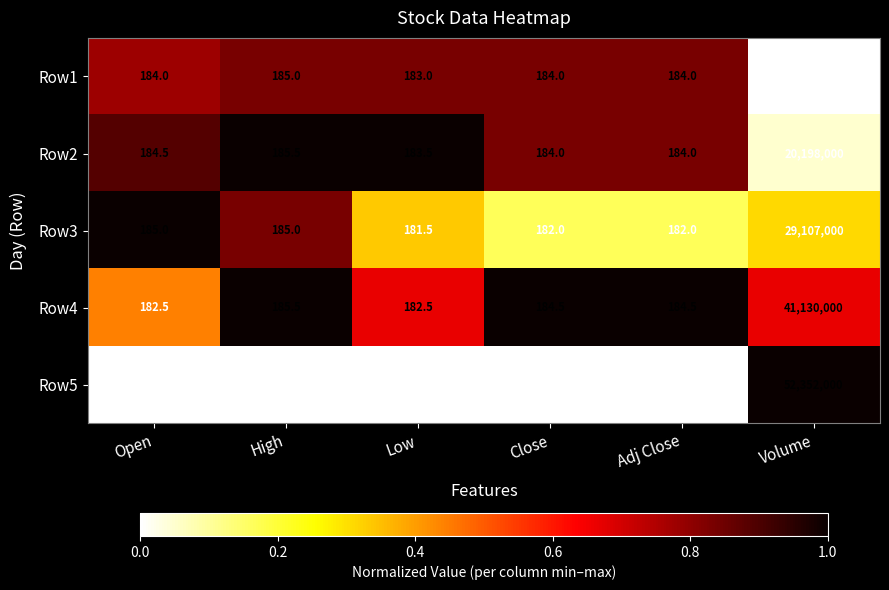

What is the approximate value of Row4 at High?

185.5